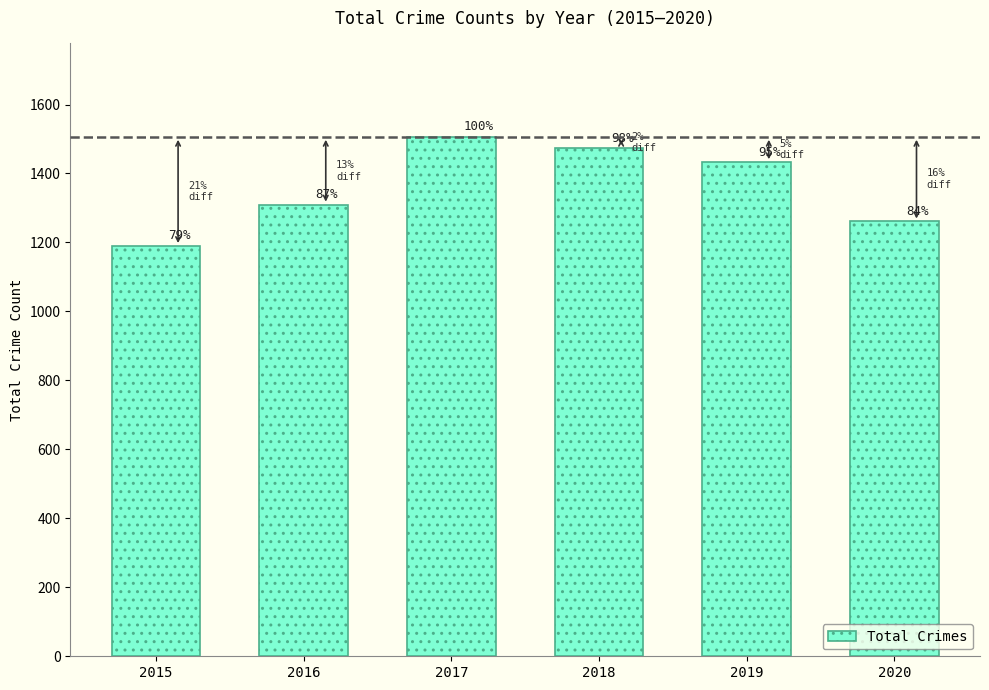

How many bars are there in total?

6